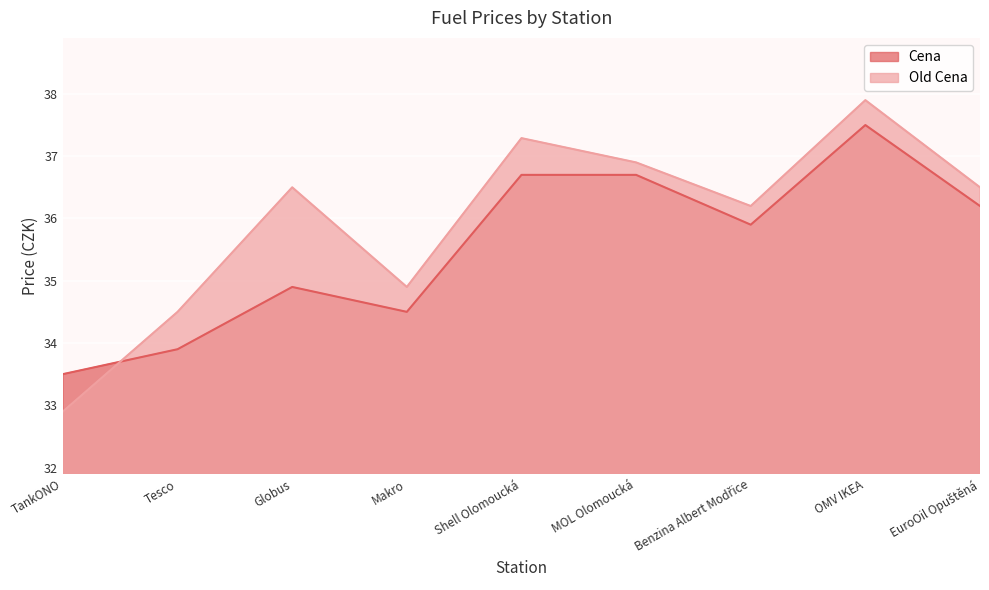

What is the sum of the Cena values at OMV IKEA and Globus?

72.4